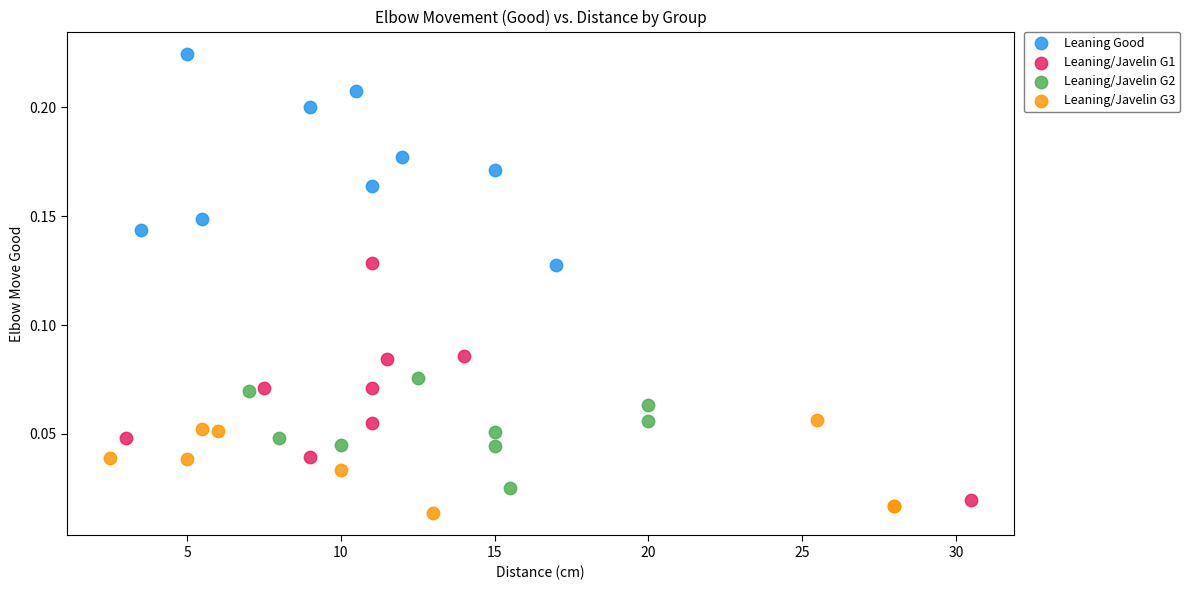

What are all the series names shown in the legend?

Leaning Good, Leaning/Javelin G1, Leaning/Javelin G2, Leaning/Javelin G3